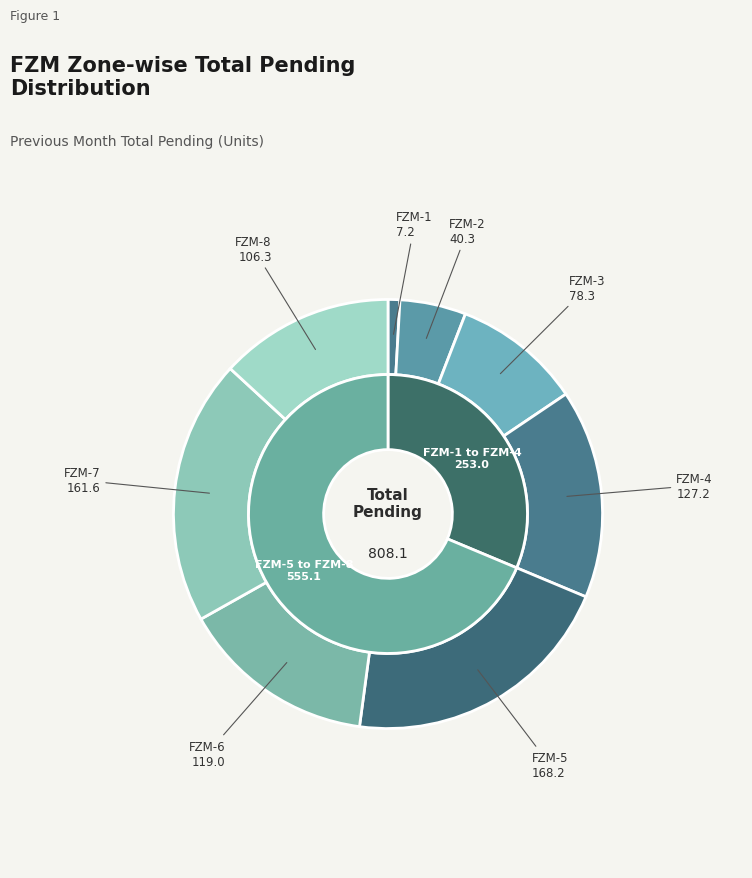

Does any single category account for the majority?

No